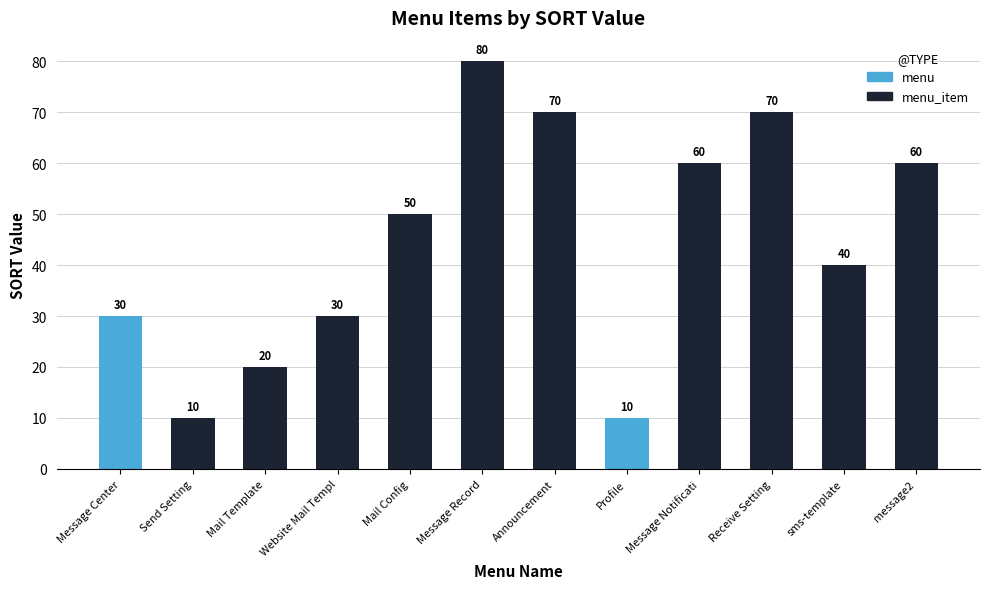

What is the difference between the second highest and minimum values?

60